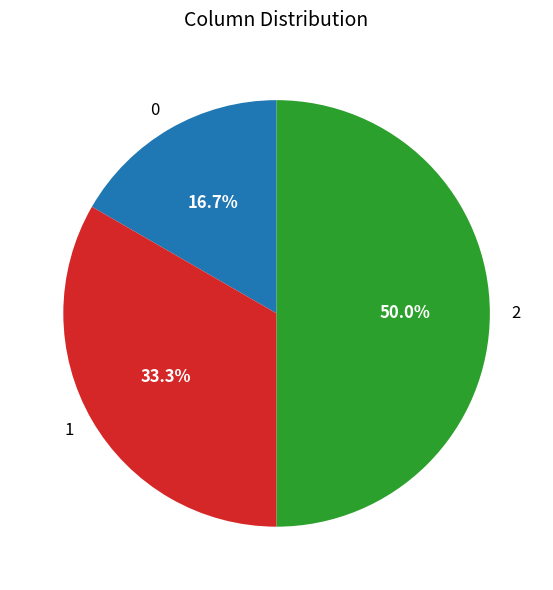

Approximately how many times larger is the value at 0 compared to 1?

0.5